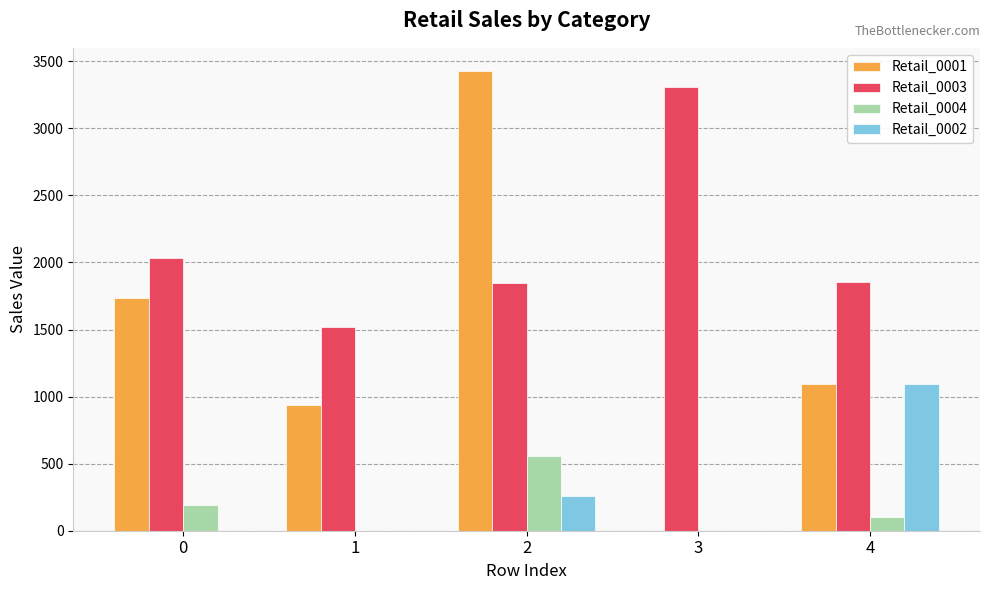

Which series has the largest total across all categories?

Retail_0003